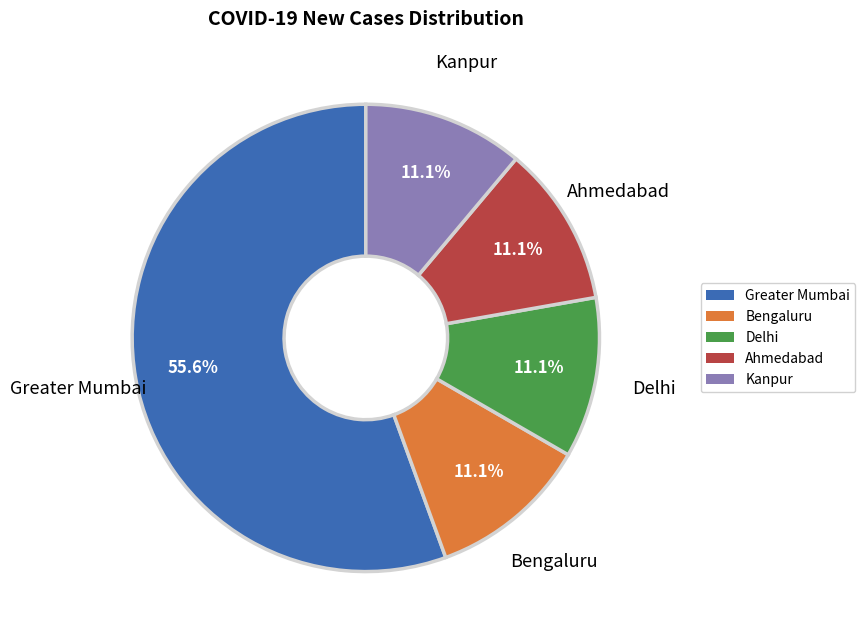

Approximately how many times larger is the value at Greater Mumbai compared to Delhi?

5.0